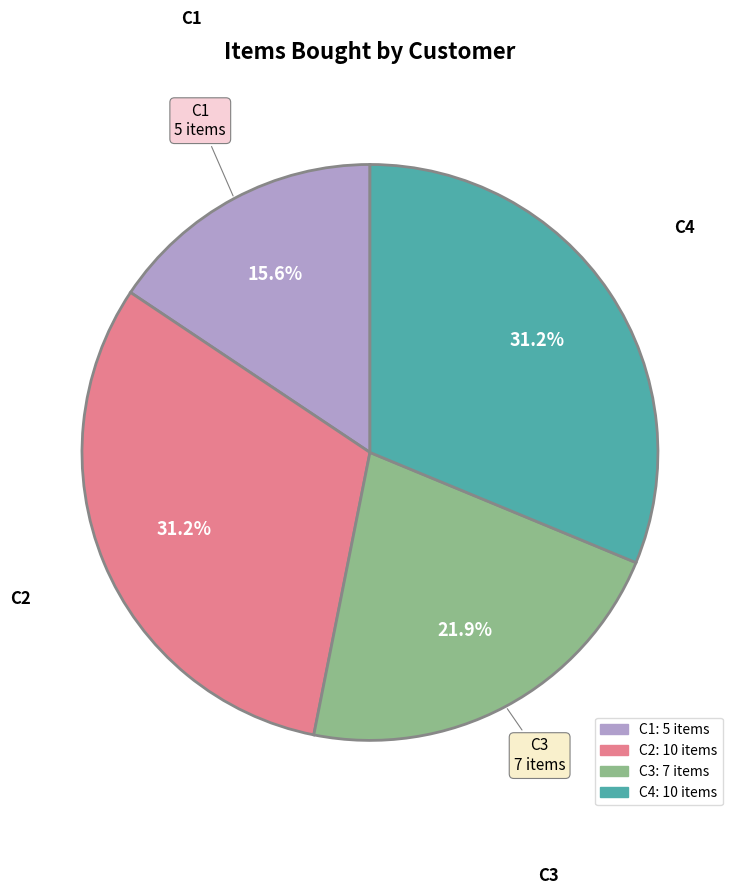

What percentage is the C2 slice, to the nearest percent?

31%